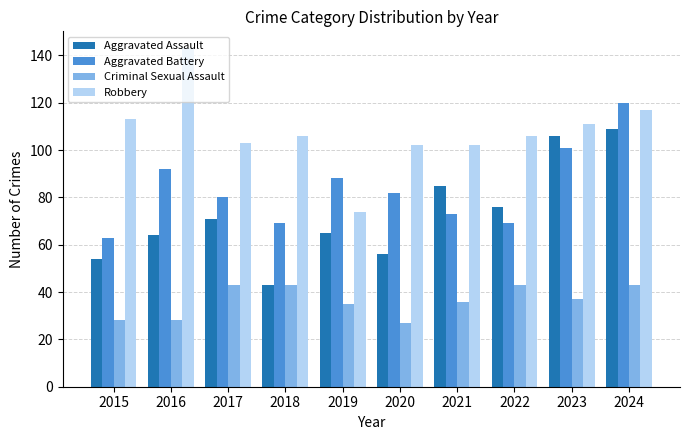

How many bars are there in total?

40